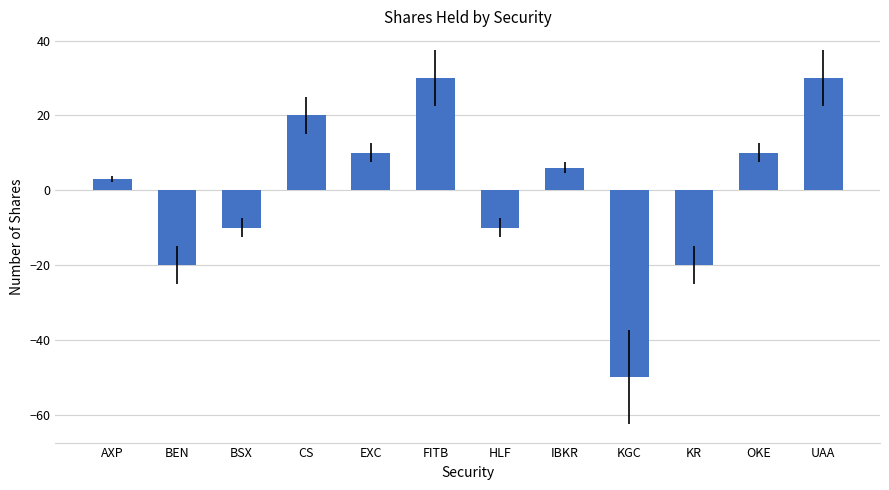

Approximately how many times larger is the value at IBKR compared to OKE?

0.6